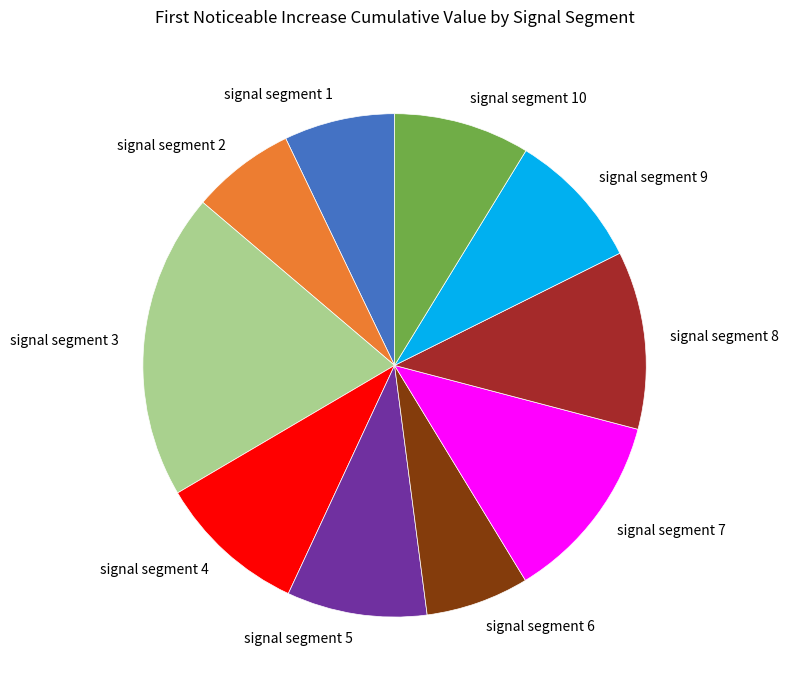

Is it true that signal segment 5 is 9% of the pie?

True